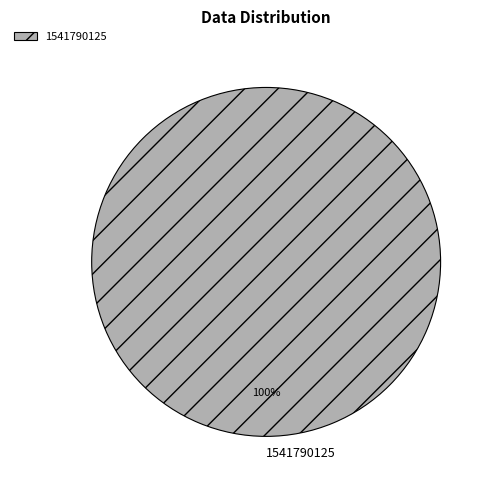

To the nearest percent, what portion does 1541790125 represent?

100%